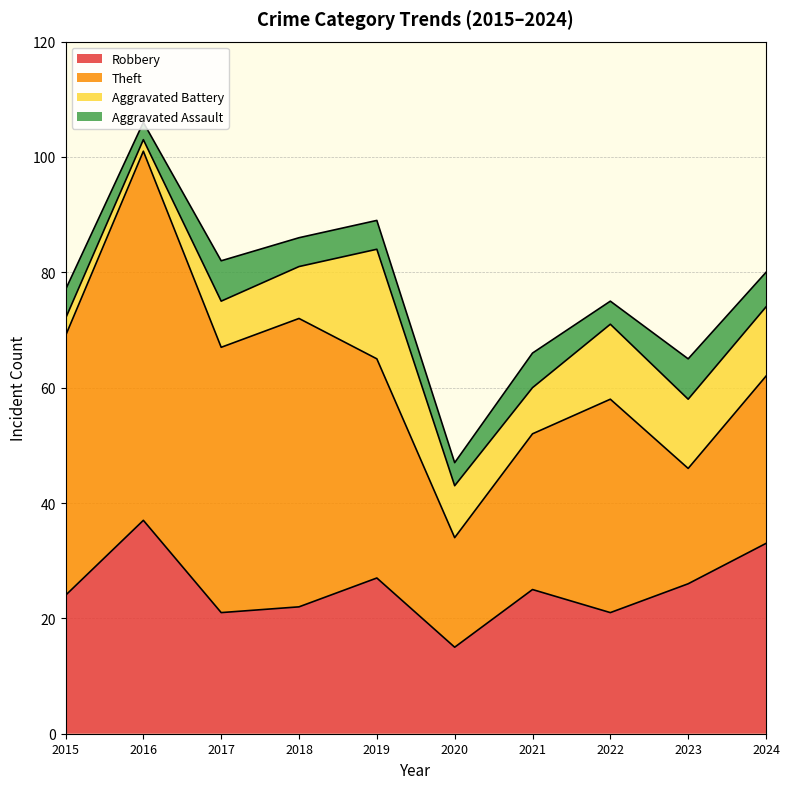

How many interior local peaks does the Theft series have?

3